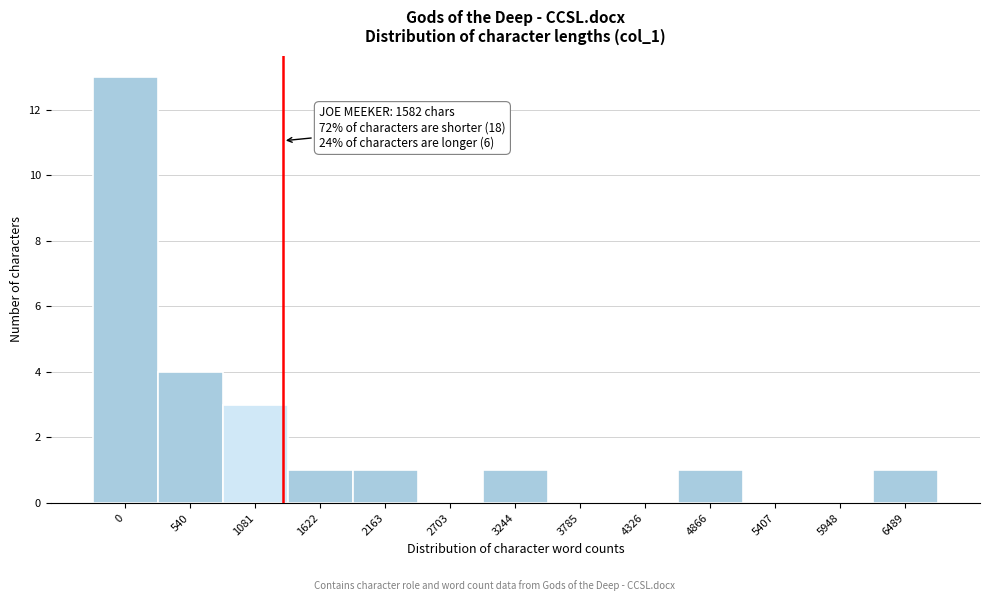

Reading left to right, list all the values displayed in this chart.

0=13	540=4	1081=3	1622=1	2163=1	2703=0	3244=1	3785=0	4326=0	4866=1	5407=0	5948=0	6489=1